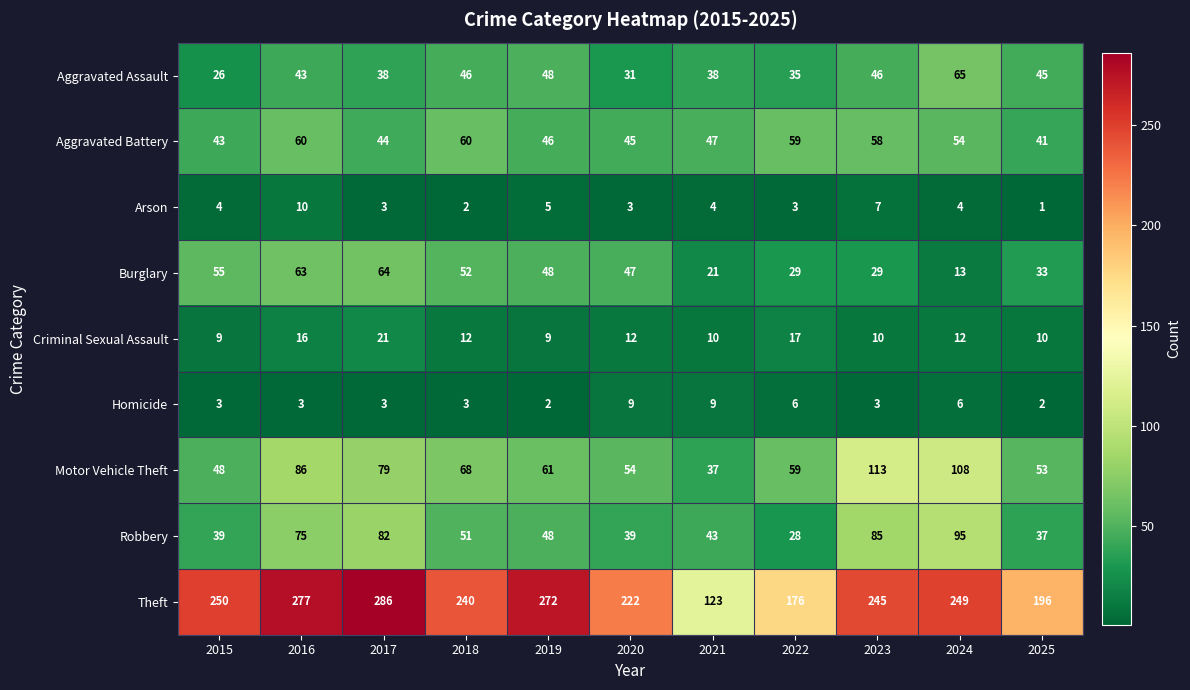

Which series changed the most between 2018 and 2022?

Theft